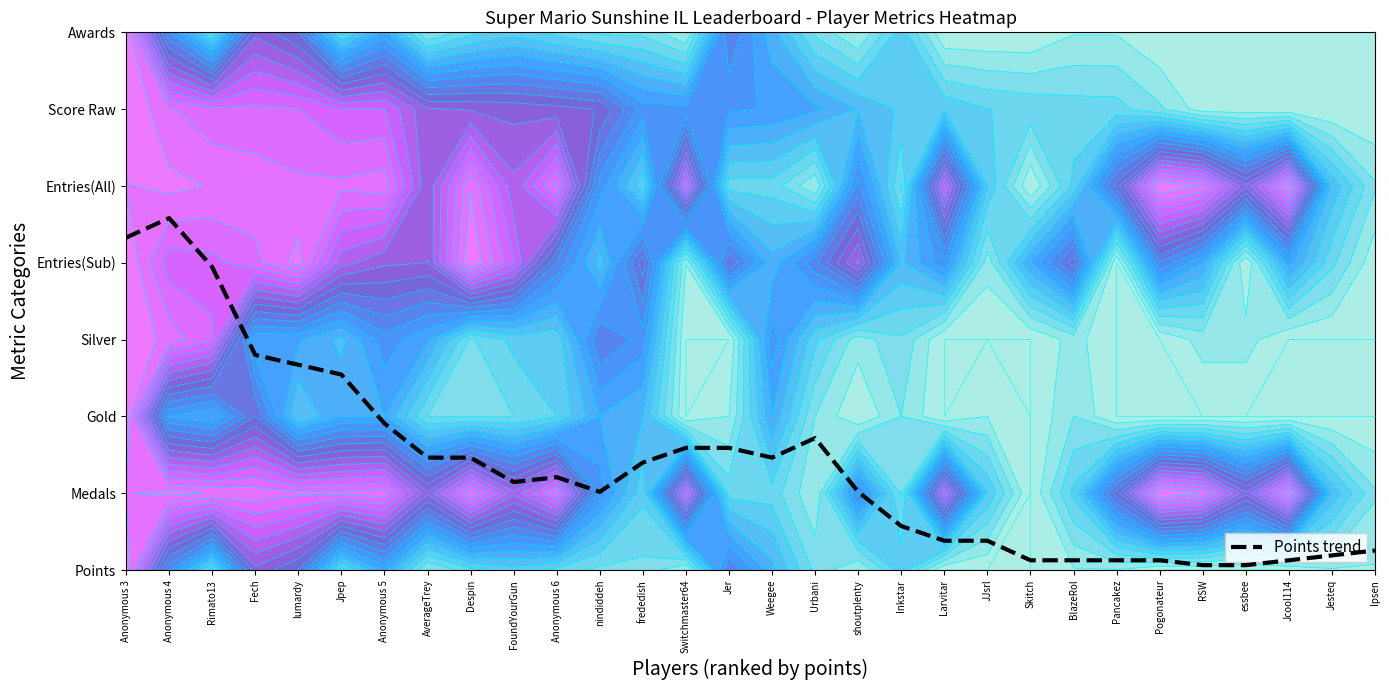

Is it true that the value at Anonymous 3 is 4.3?

True